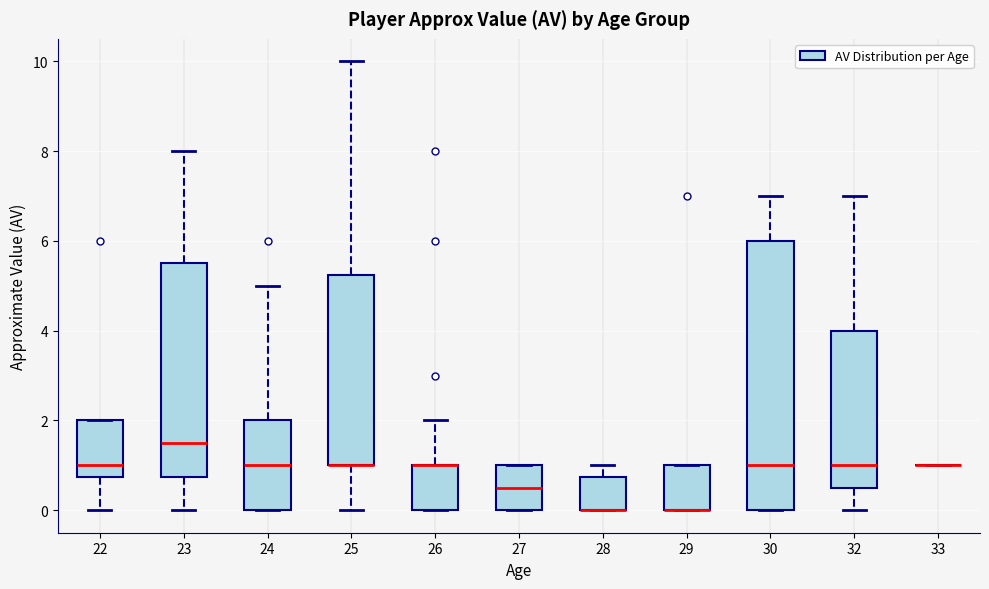

Comparing the boxes themselves (not the whiskers), which one is the tallest?

30